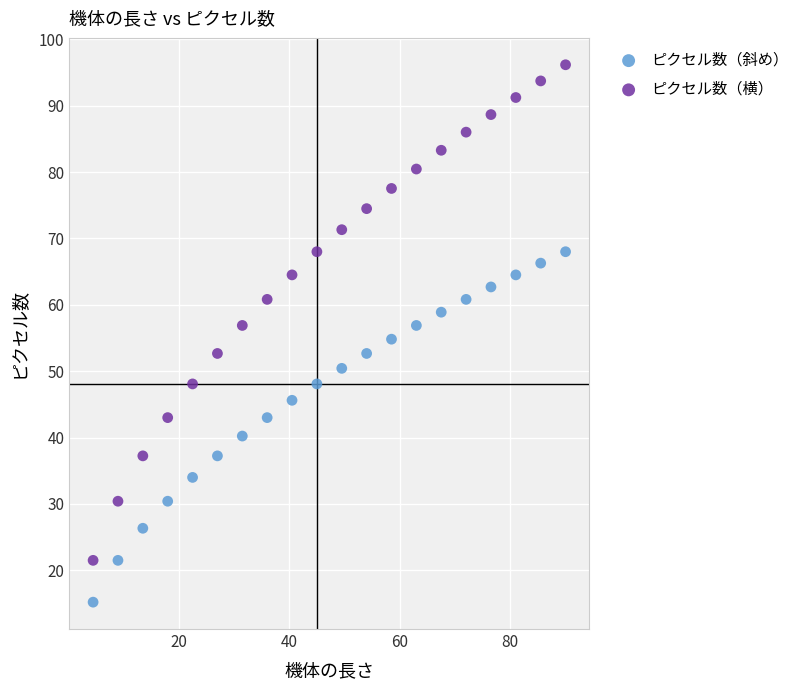

Across all data points, what is the range of X values (max minus min)?

85.5